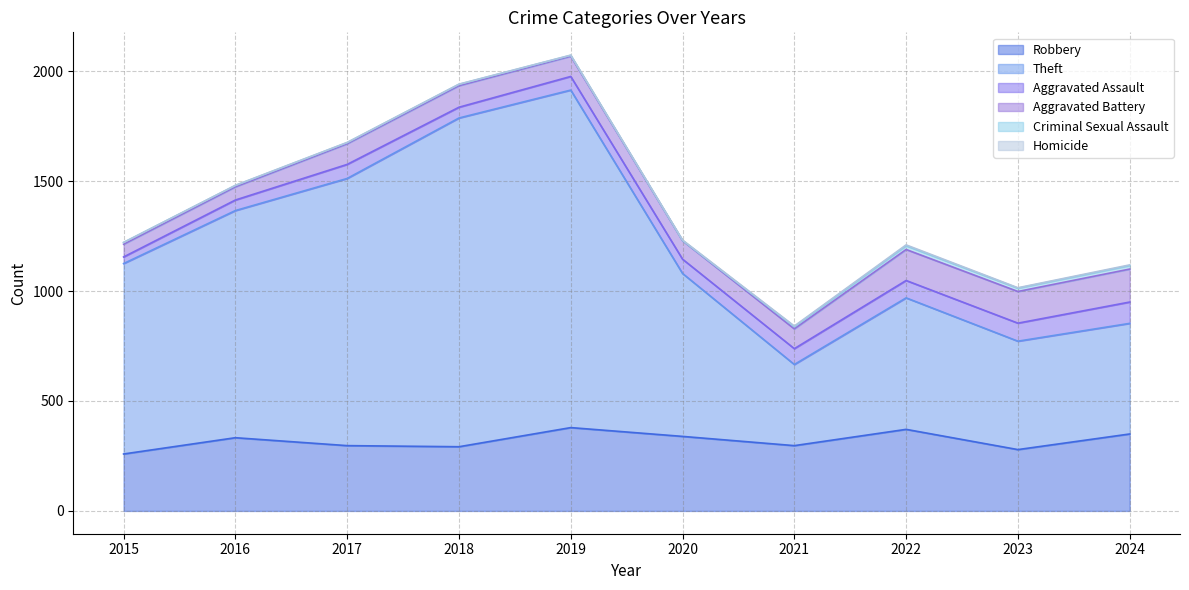

What are all the series names shown in the legend?

Robbery, Theft, Aggravated Assault, Aggravated Battery, Criminal Sexual Assault, Homicide